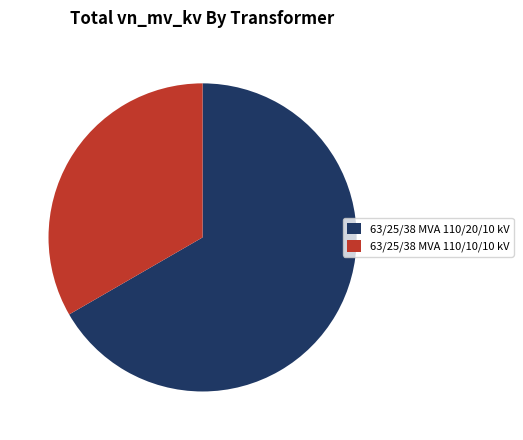

Combined, do 63/25/38 MVA 110/20/10 kV and 63/25/38 MVA 110/10/10 kV account for over 50%?

Yes